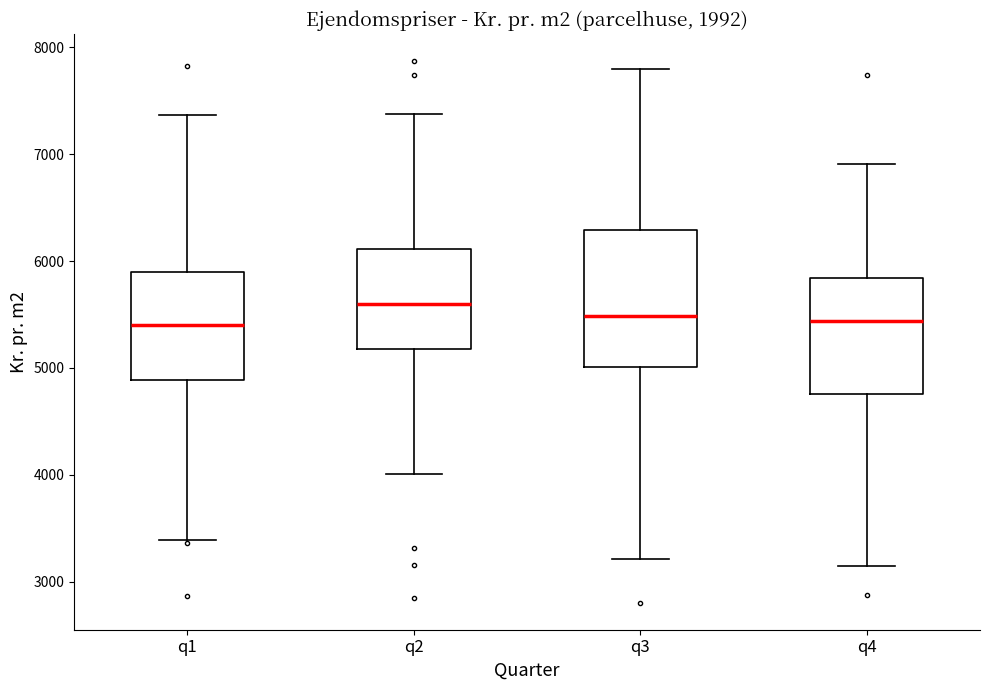

Comparing the boxes themselves (not the whiskers), which one is the tallest?

q3